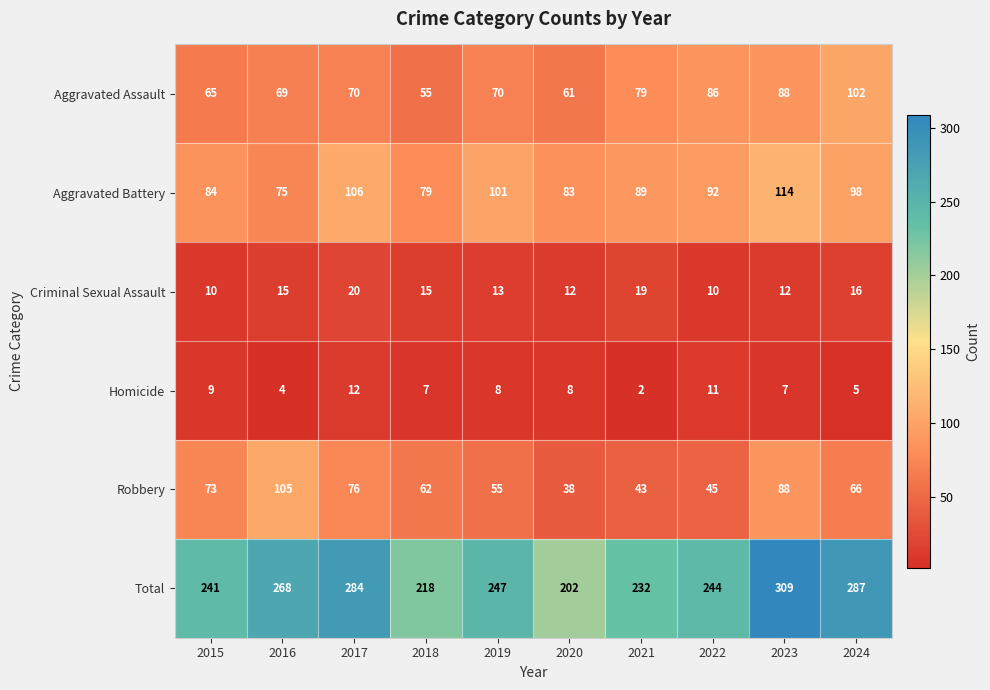

At which category is the sum across all series the highest?

2023